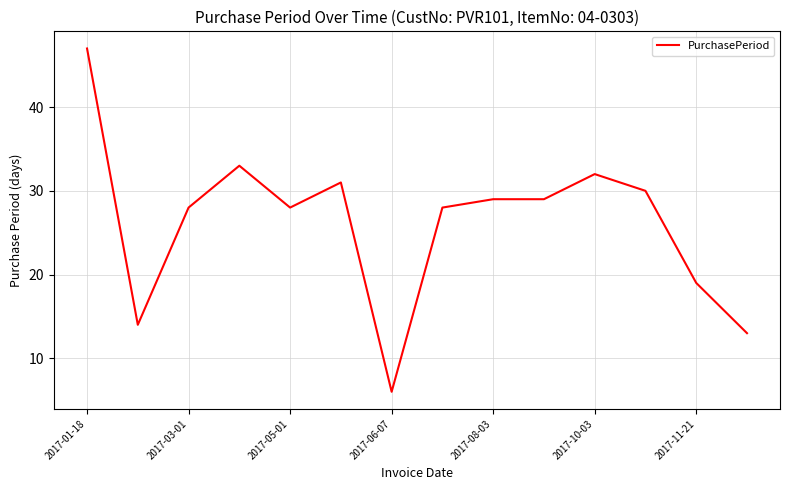

What is the maximum value shown in the chart?

47